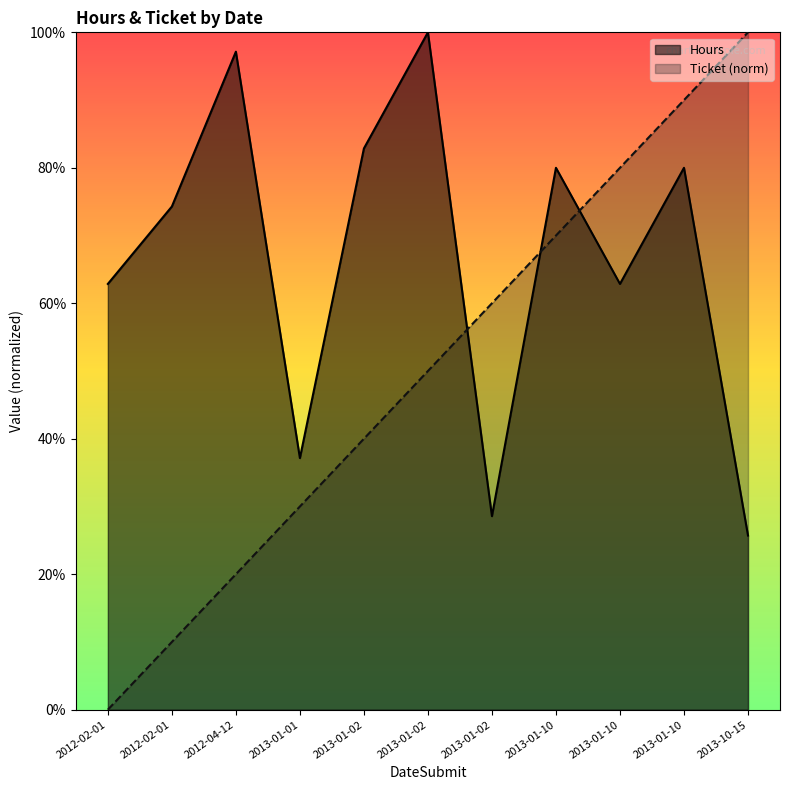

True or false: Ticket has more than 2 interior local peaks.

False